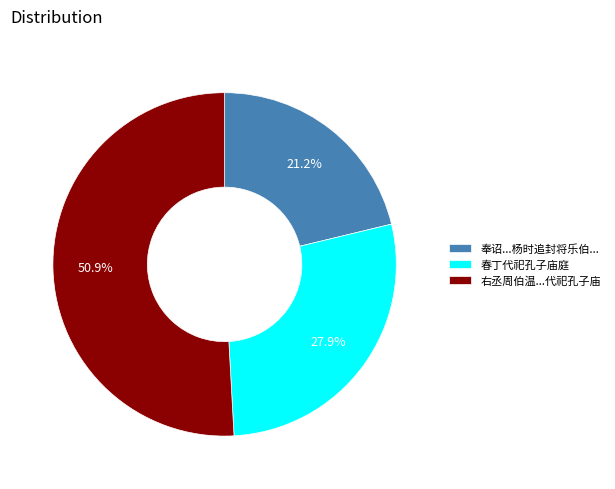

What percentage do 奉诏...杨时追封将乐伯... and 右丞周伯温...代祀孔子庙 together represent?

72.1%